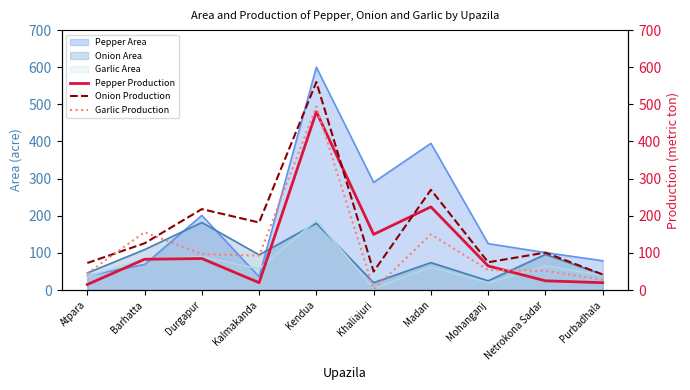

What value does the Garlic Production series have at Purbadhala, to the nearest 5?

30